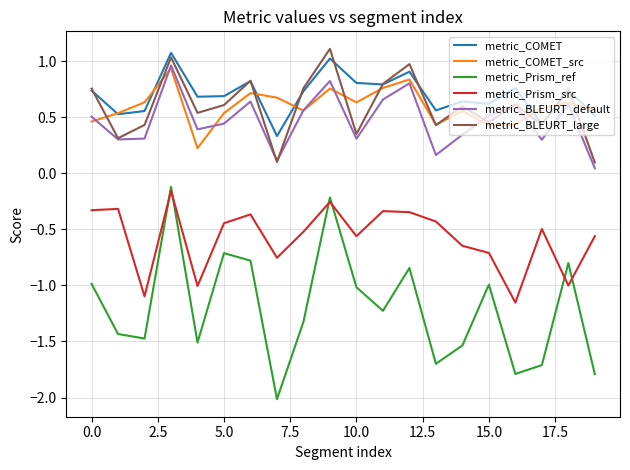

Which series has the largest range (max minus min)?

metric_Prism_ref